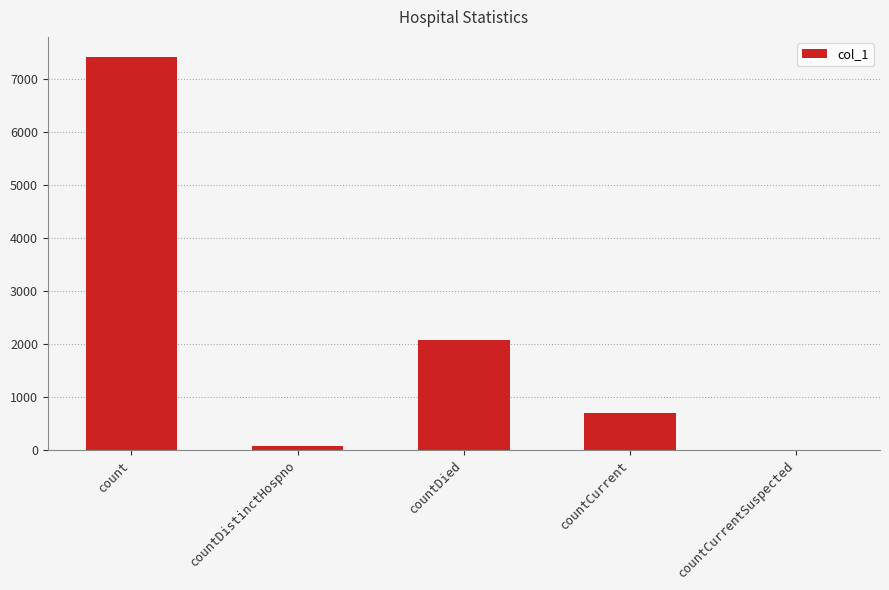

Where is the data nearest to the value 3708?

countDied